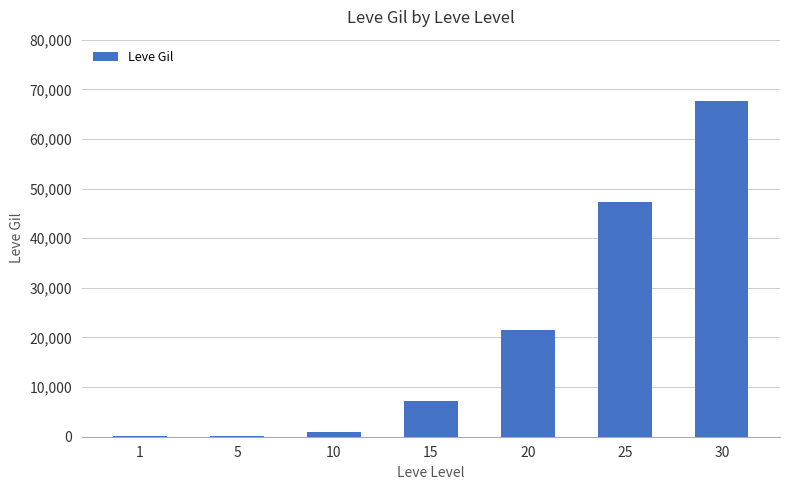

What is the difference between the values at 20 and 25?

25600